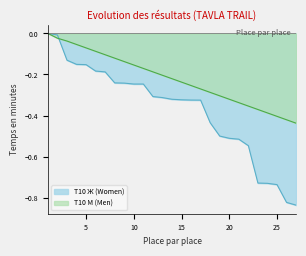

True or false: Т10 Ж (Women) has a value of -0.2 at 22.

False